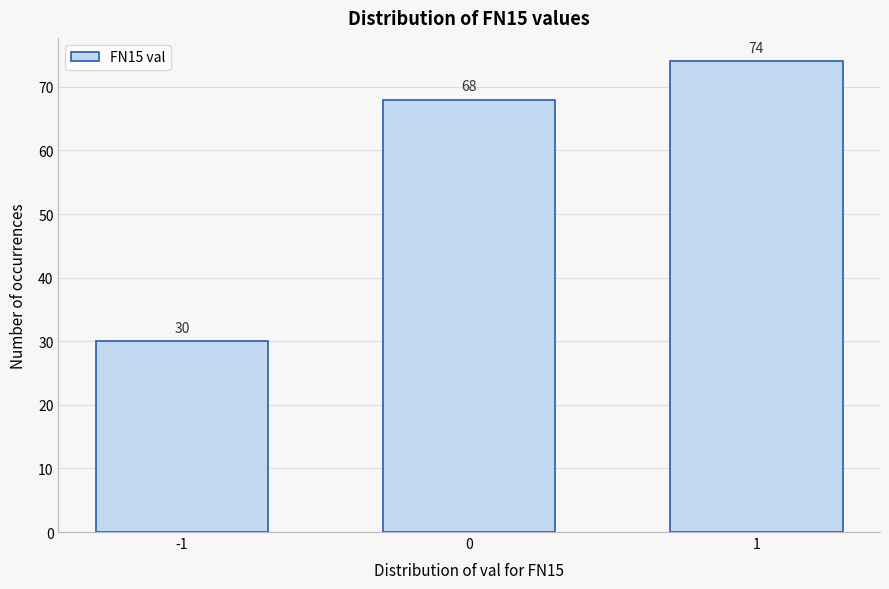

Reading right to left, what are all the values shown in this chart?

1=74	0=68	-1=30